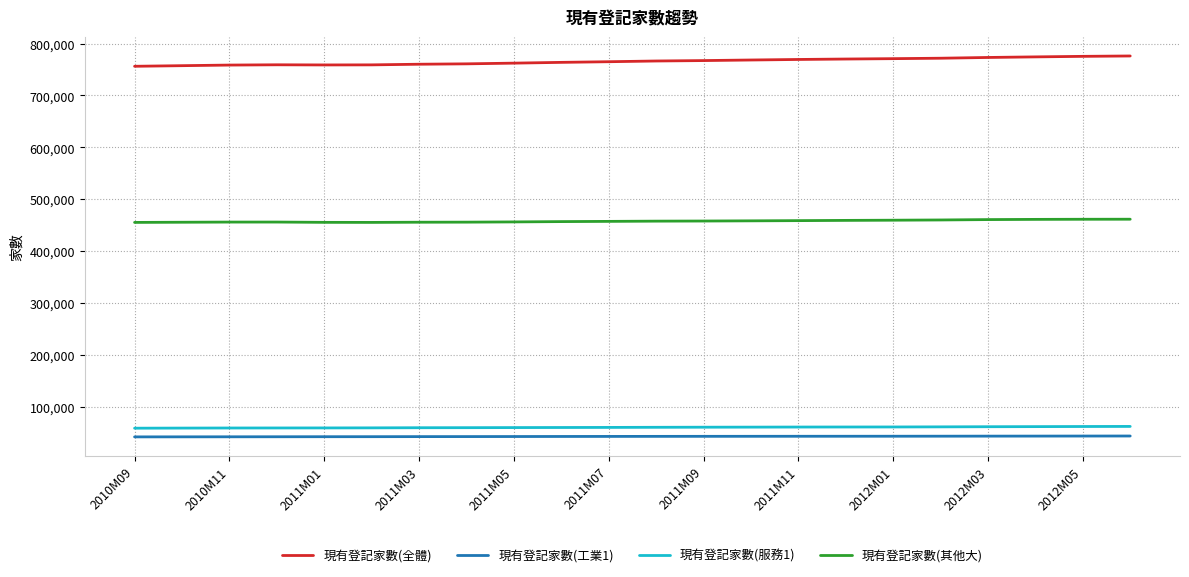

How many categories are shown in the chart?

22